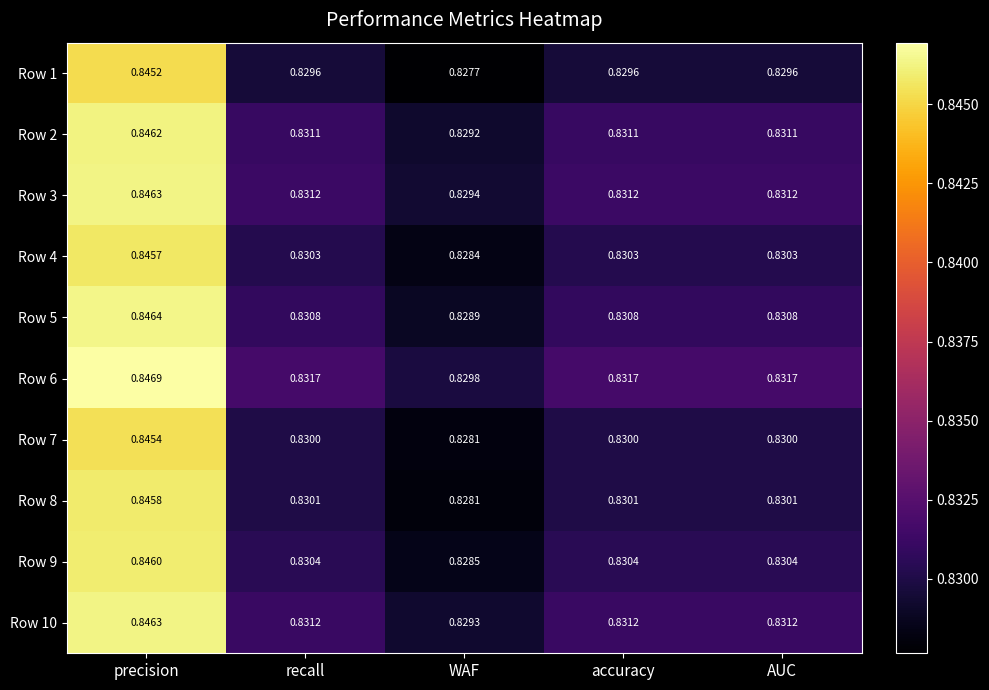

At which label is Row 9 closest to 0?

WAF